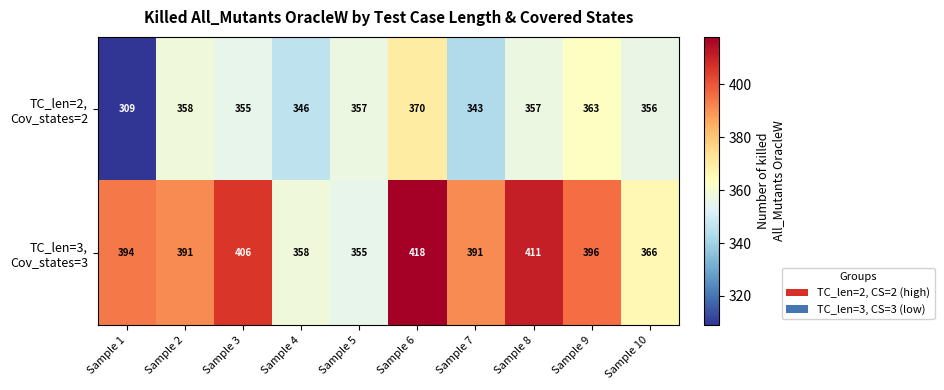

How many categories are shown in the chart?

10